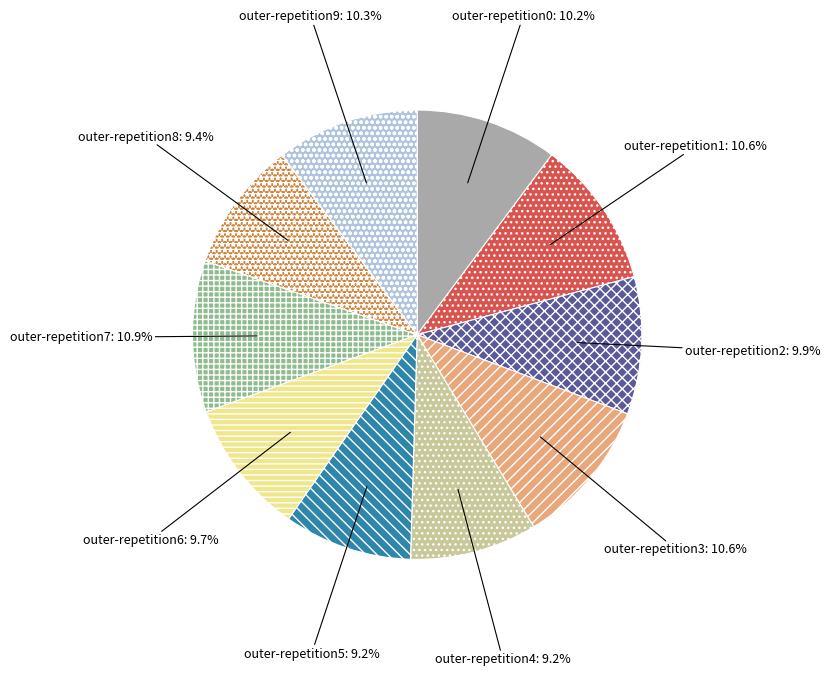

Is it true that outer-repetition3 is 11% of the pie?

True